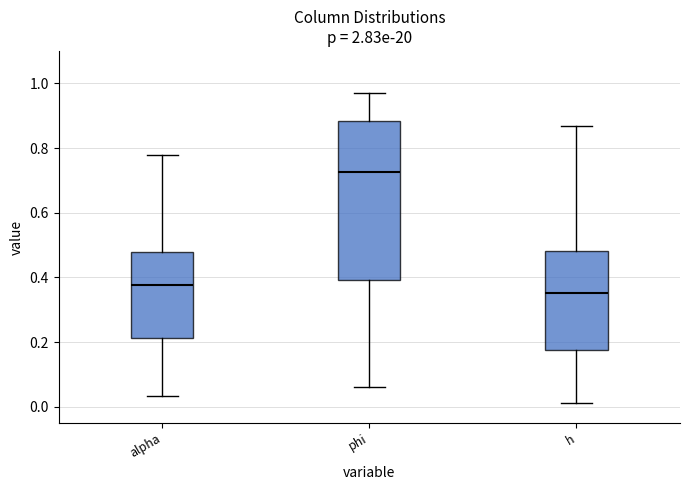

Reading left to right, read every box against the y-axis: the position of its median line, the range the box covers, and the ends of its whiskers. The values are not printed on the chart, so give them approximately, as read against the axis.

alpha: median 0.38, box 0.22 to 0.48, whiskers 0.04 to 0.78
phi: median 0.72, box 0.40 to 0.88, whiskers 0.06 to 0.98
h: median 0.36, box 0.18 to 0.48, whiskers 0.02 to 0.86